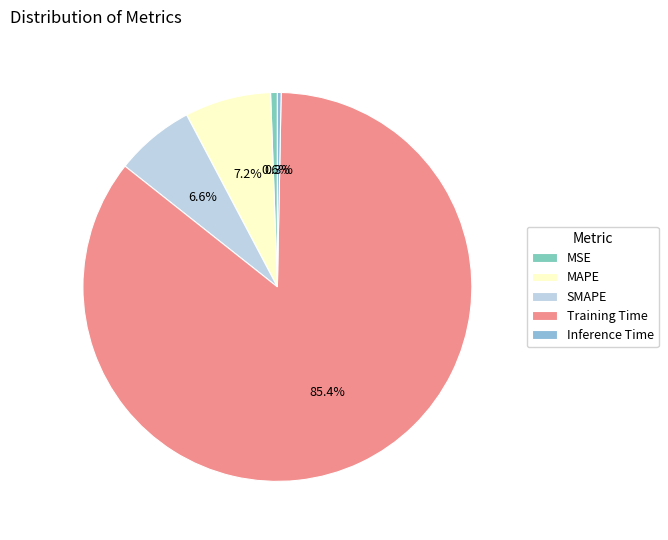

Combined, what portion of the pie is SMAPE and MSE?

7.2%